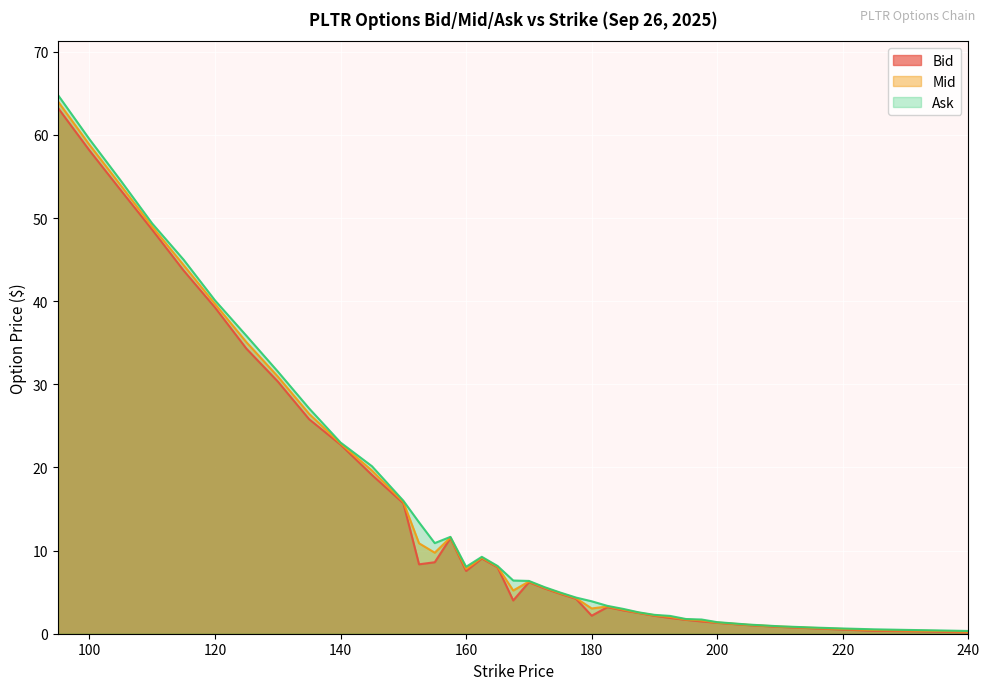

Which category has the highest value in the Ask series?

95.0